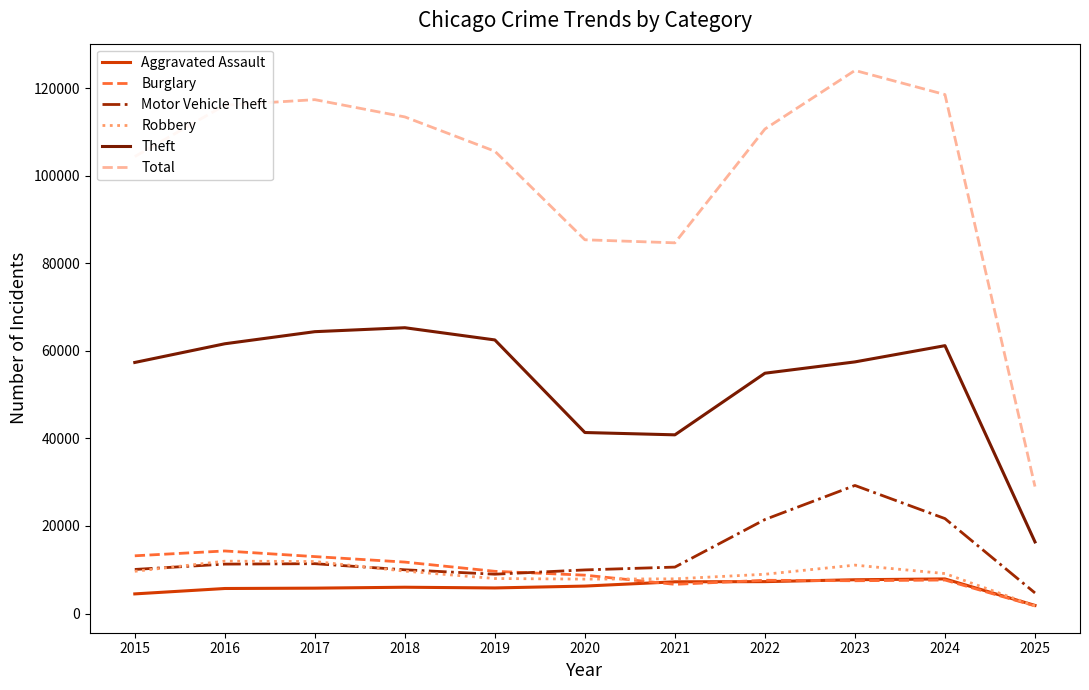

True or false: Aggravated Assault and Motor Vehicle Theft cross at least once.

False